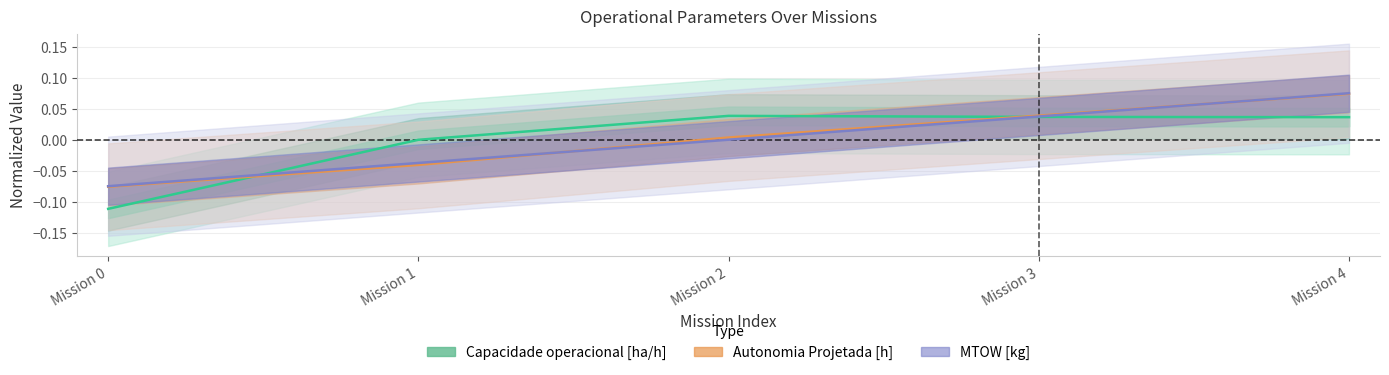

Reading left to right, transcribe all the data shown in this chart.

Capacidade operacional [ha/h]: -0.1	-0.0	0.0	0.0	0.0
Autonomia Projetada [h]: -0.1	-0.0	0.0	0.0	0.1
MTOW [kg]: -0.1	-0.0	0.0	0.0	0.1